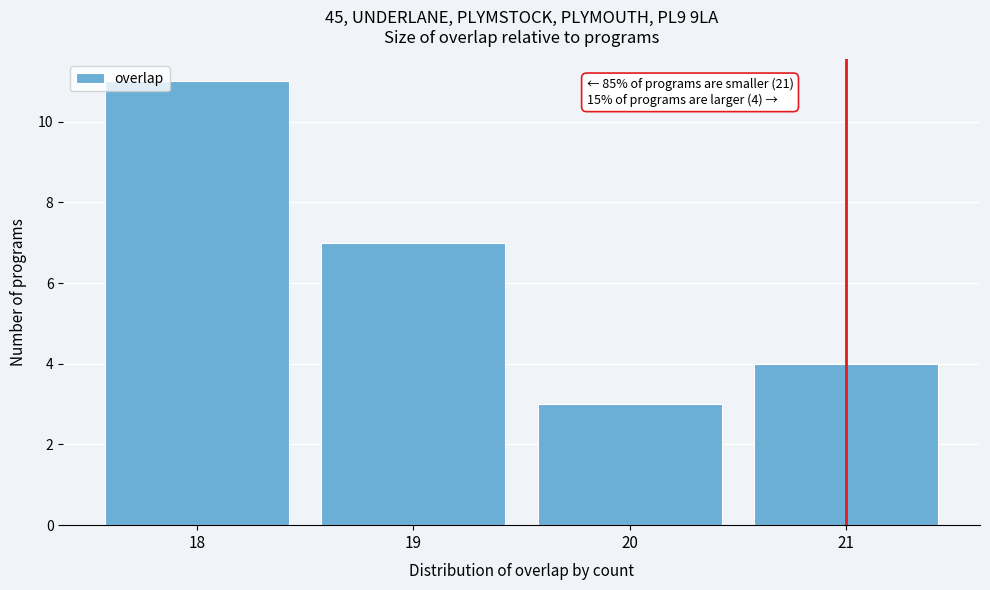

Which range on the x-axis has the tallest bar?

17.5 to 18.5